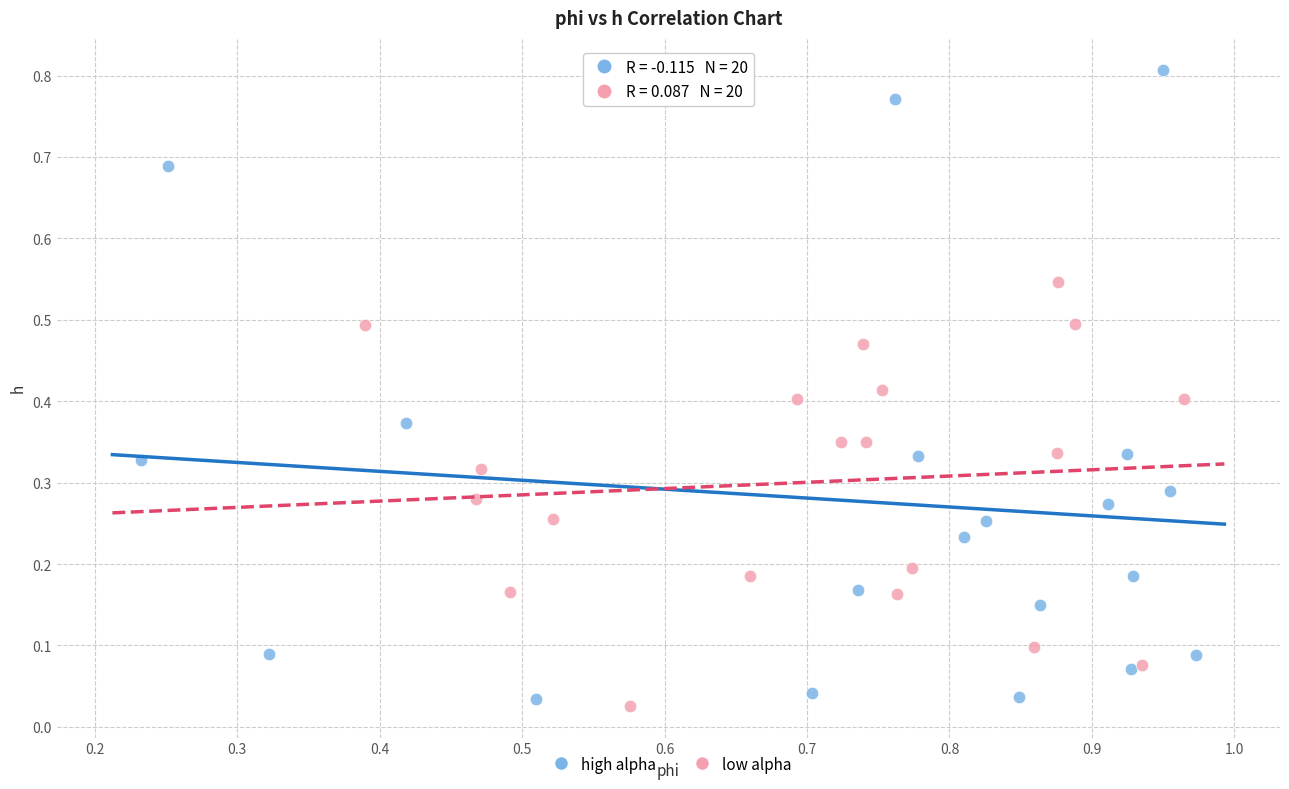

Which series has the widest spread of Y values?

high alpha